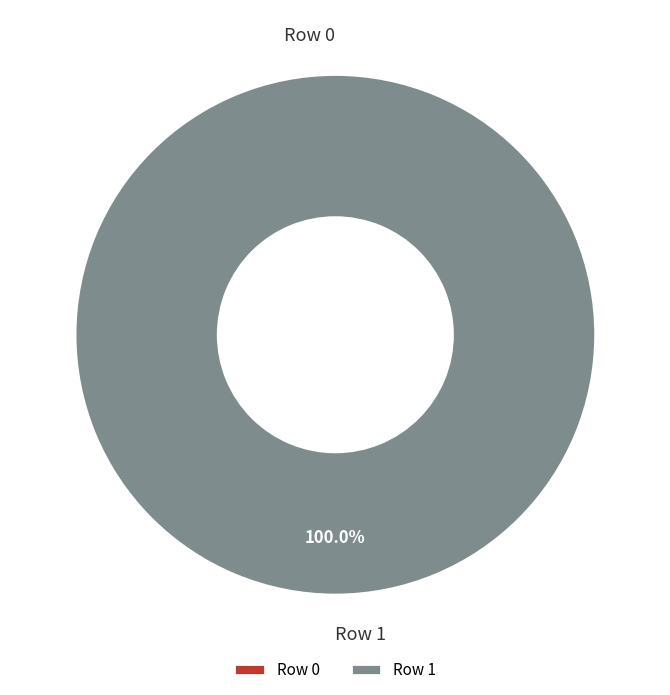

Which has a higher value, Row 1 or Row 0?

Row 1